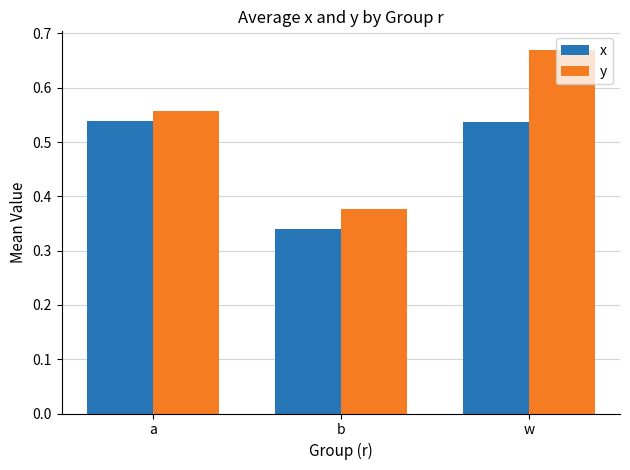

Which label corresponds to the largest value in the chart?

w